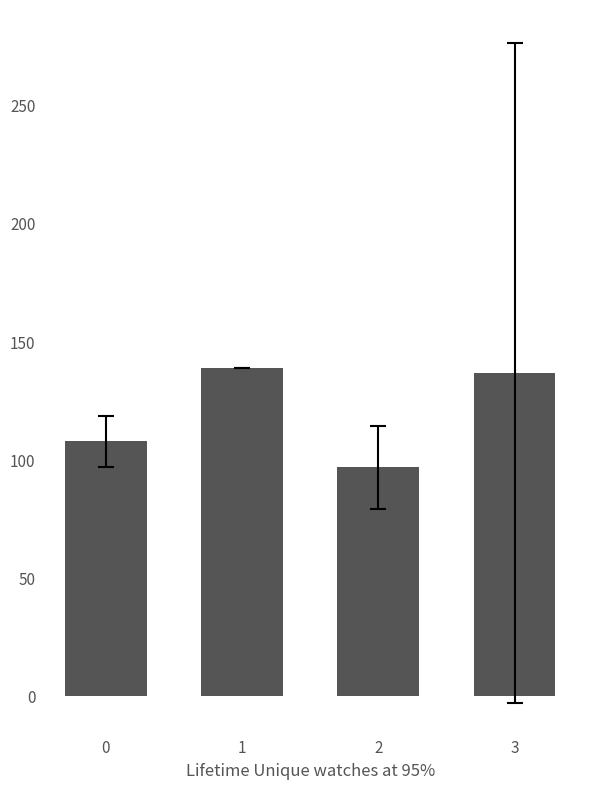

Are the bars horizontal?

No